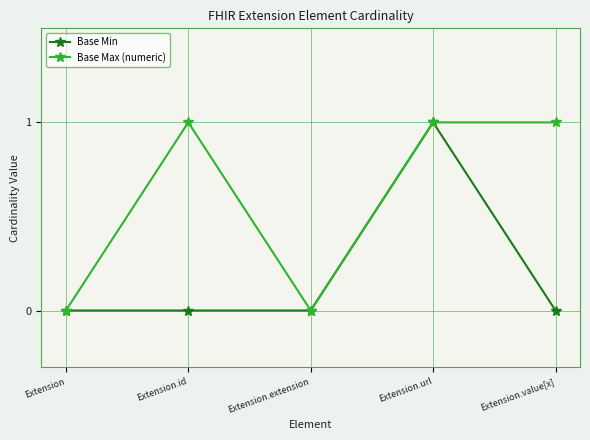

At which category does Base Max (numeric) reach its first local peak?

Extension.id